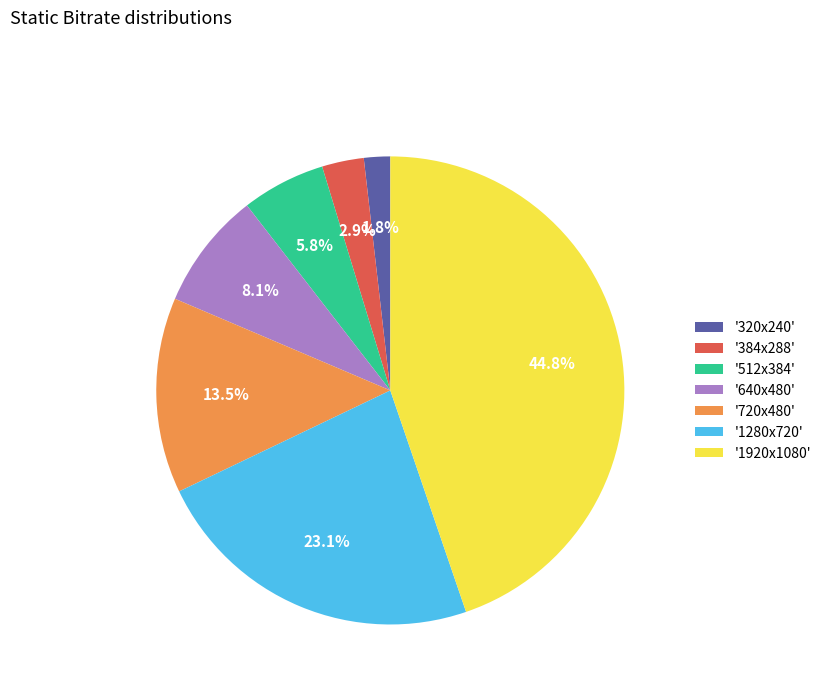

What percentage do '512x384' and '640x480' together represent?

13.9%